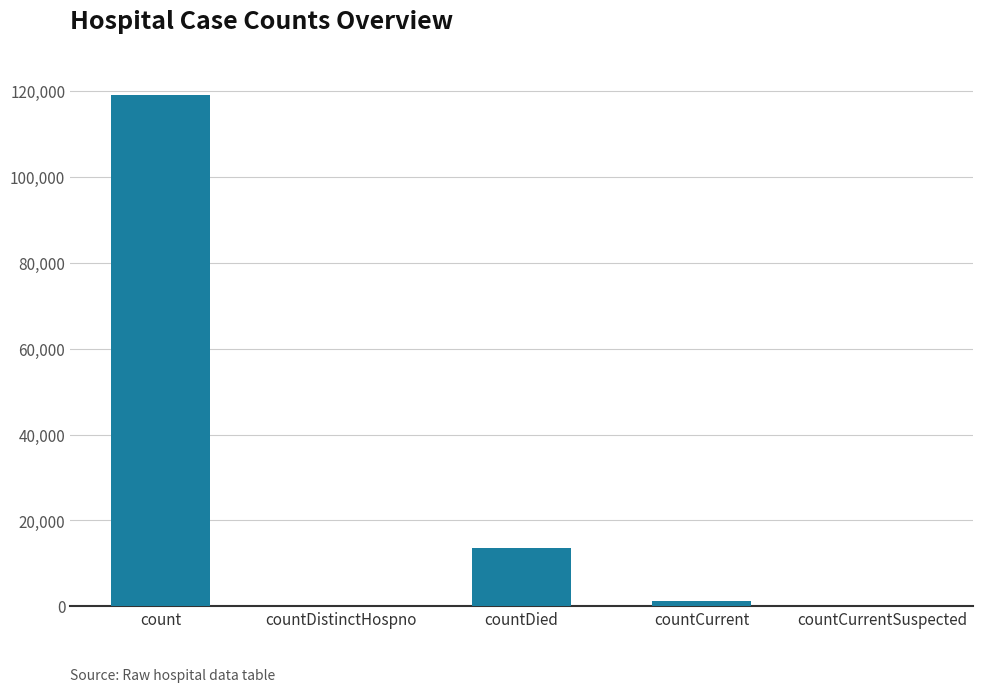

Are the bars horizontal?

No